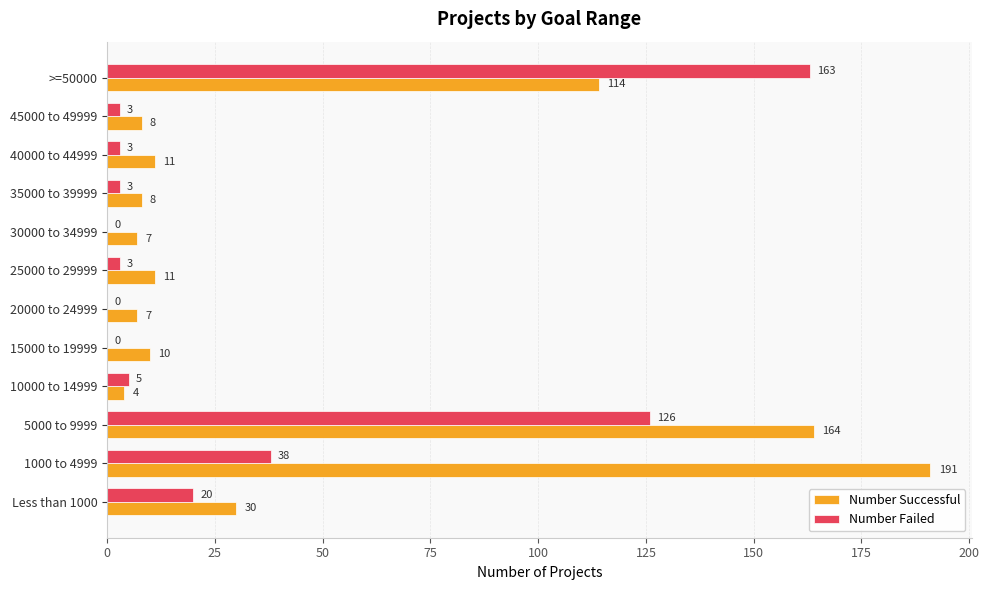

Between 30000 to 34999 and >=50000, which series saw the biggest shift?

Number Failed